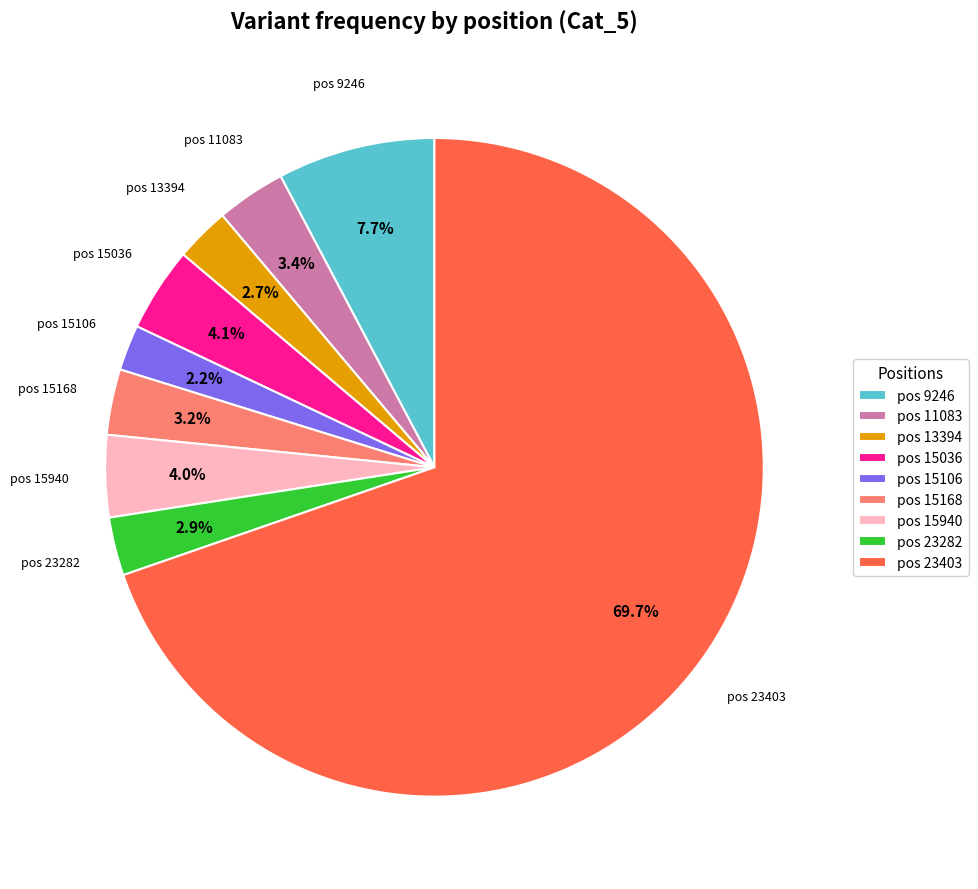

Count the number of slices in the pie.

9